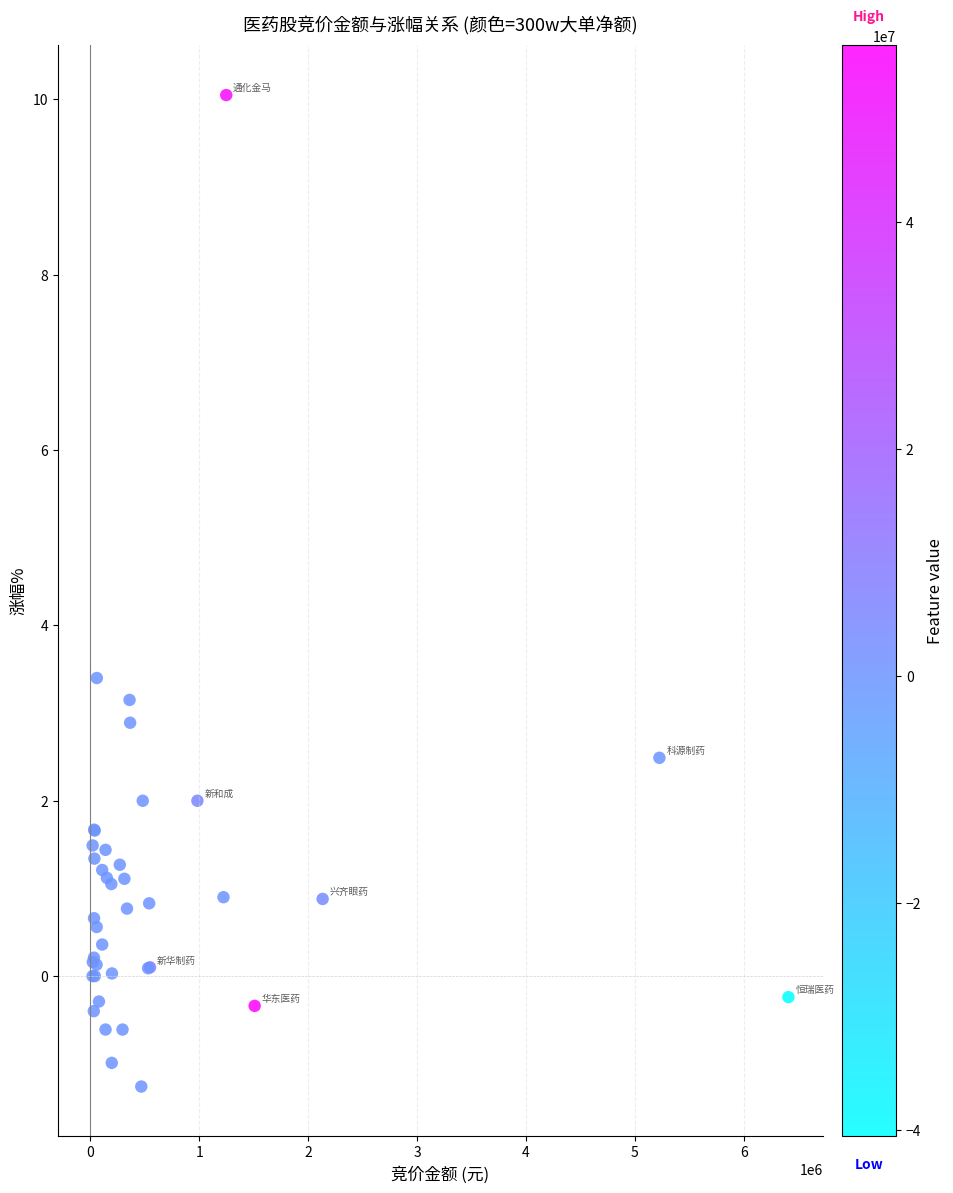

What Y value in the scatter plot is closest to 4?

3.4